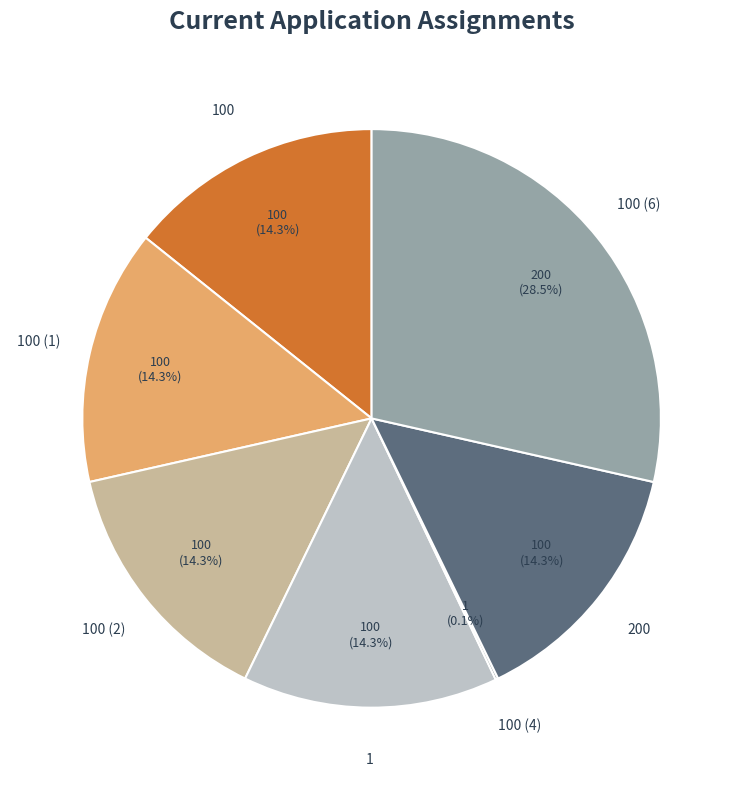

Is there a majority slice in this chart?

No